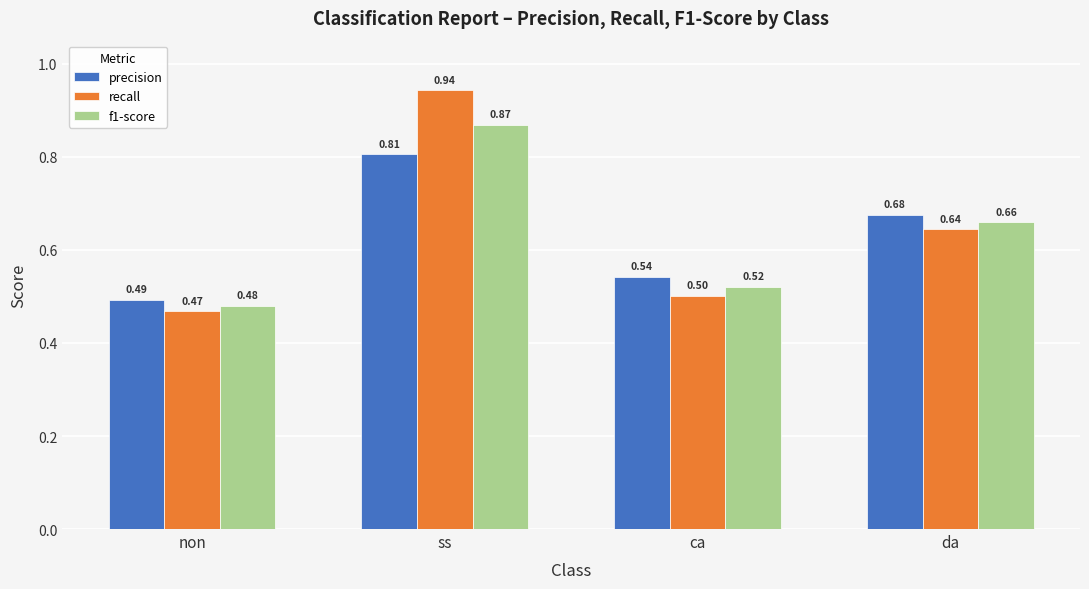

At which label does recall reach its peak?

ss